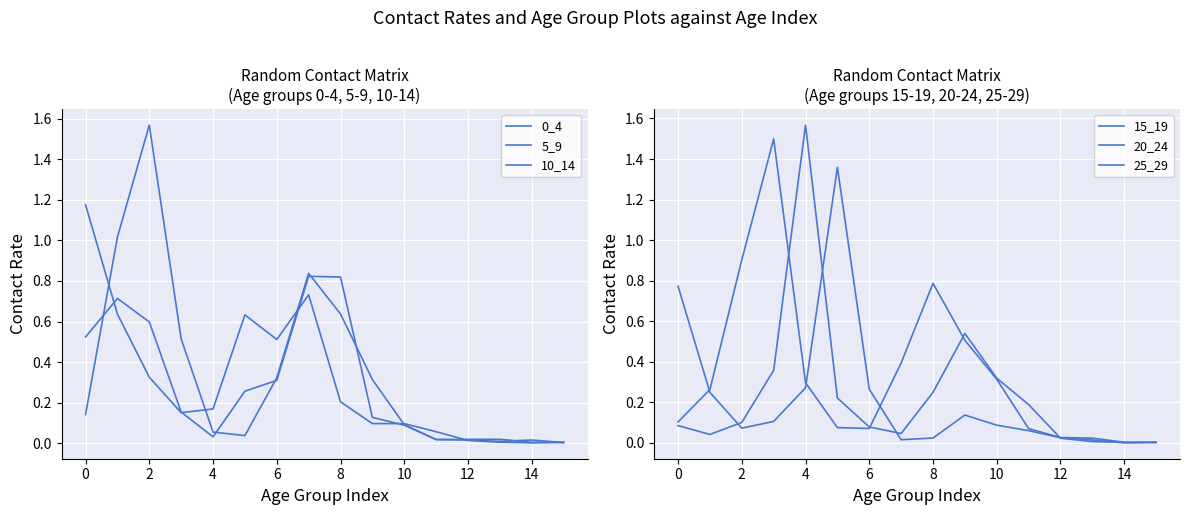

What are all the series names shown in the legend?

0_4, 5_9, 10_14, 15_19, 20_24, 25_29